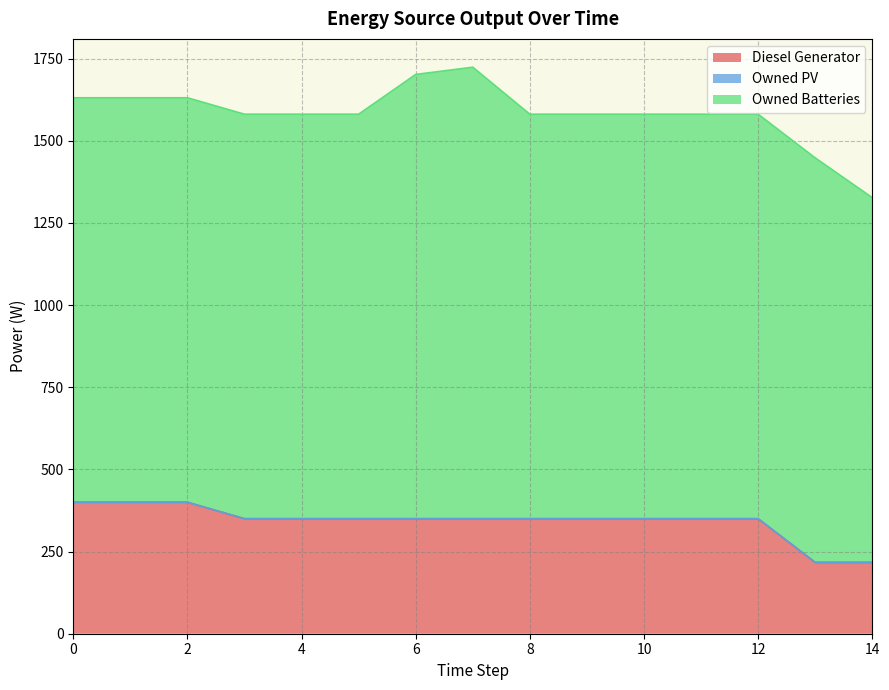

At how many categories does at least one series exceed 962?

15